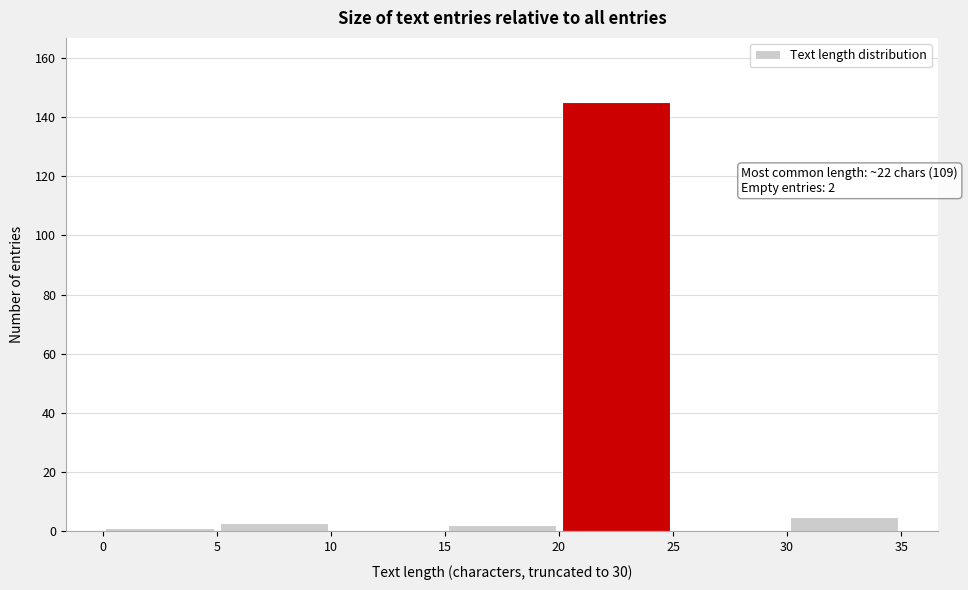

Which range on the x-axis has the tallest bar?

20 to 25